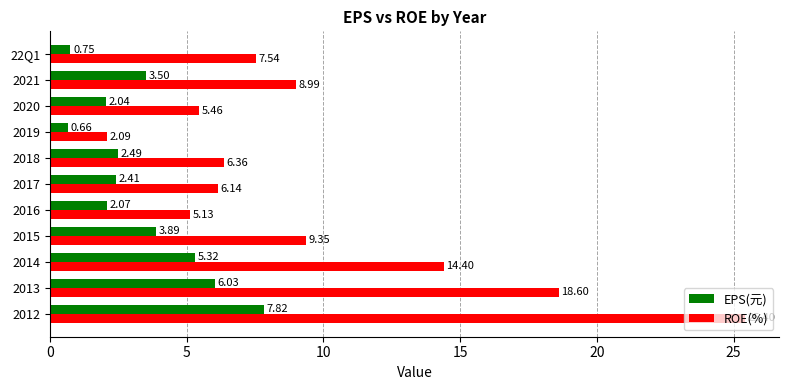

Is the value of EPS(元) at 2018 greater than the value of ROE(%) at 2015?

No